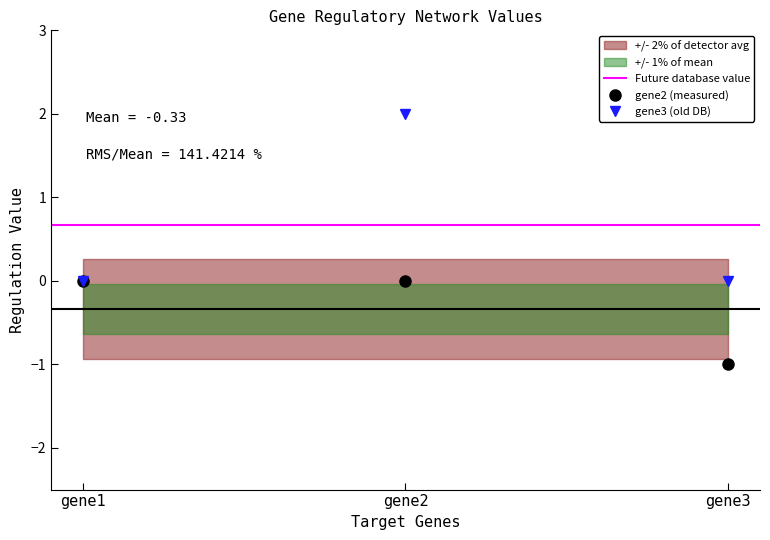

True or false: gene3 has a value of 1 at gene2.

False